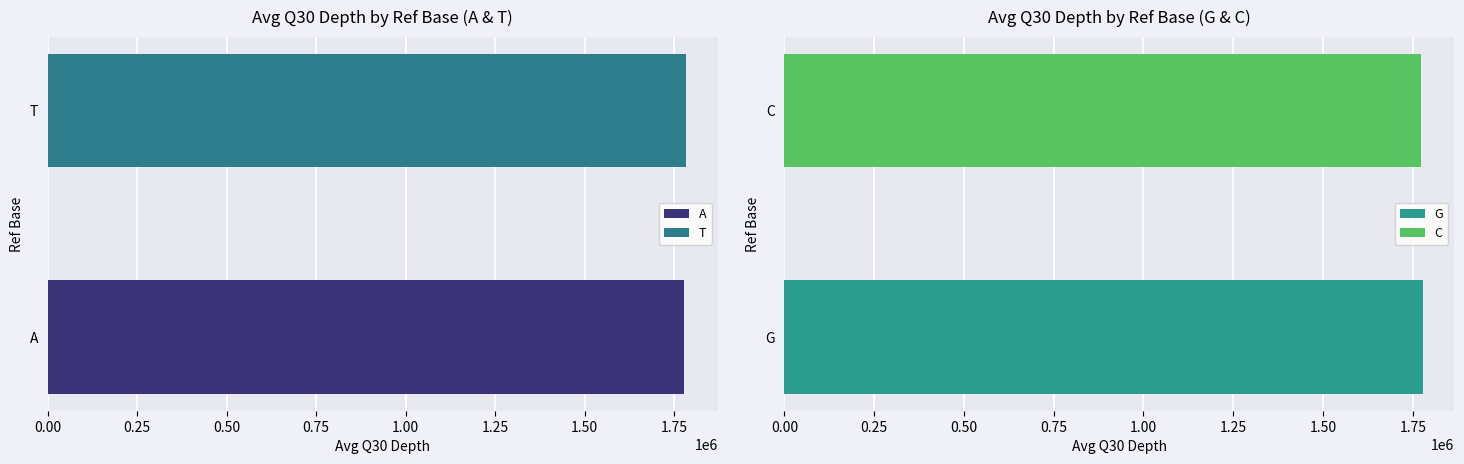

Rank the series by their average value, from lowest to highest.

C, G, A, T